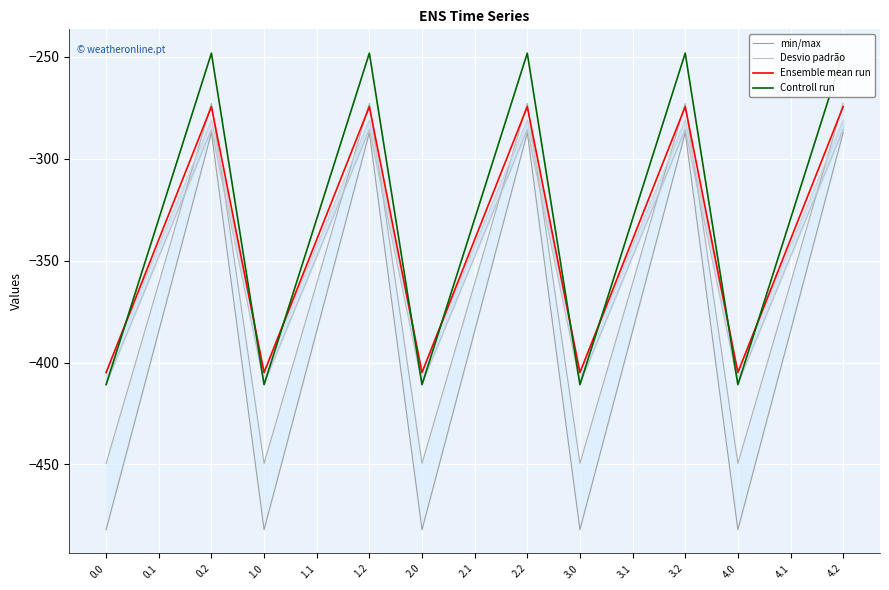

What position from the left is 0.0?

1